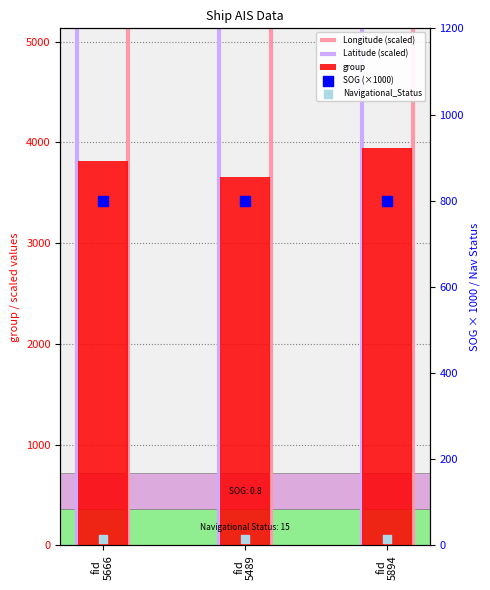

At how many categories does at least one series exceed 2488?

3